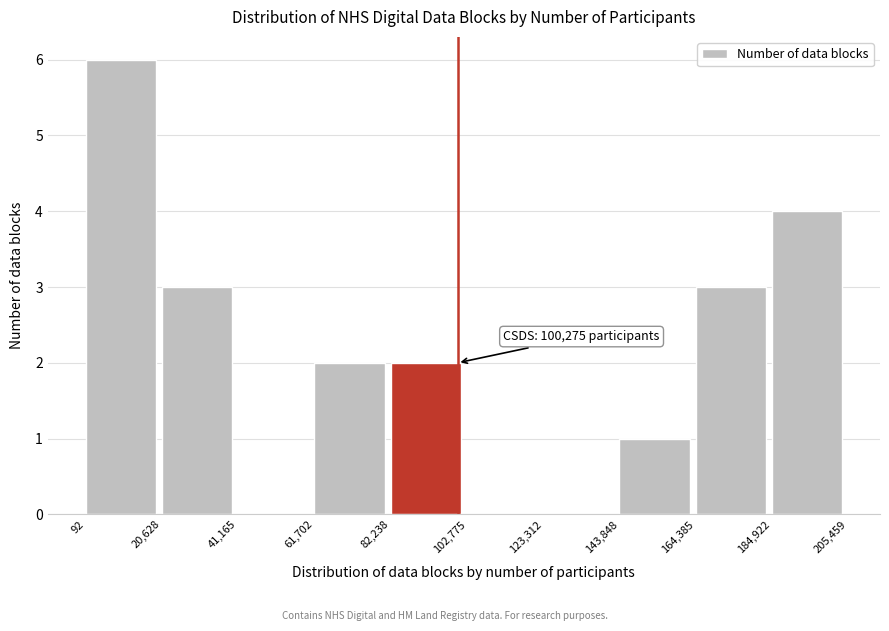

Over which range of the x-axis is the bar tallest?

92 to 20,628